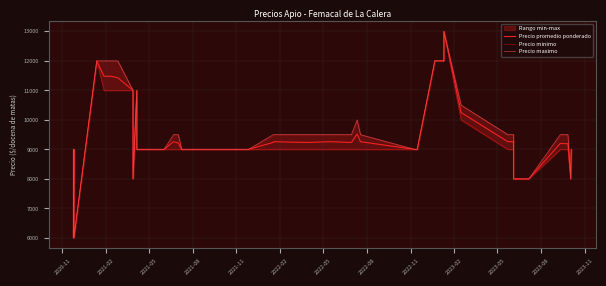

Is the value of Precio promedio ponderado at 2023-08 greater than the value of Precio minimo at 36?

No